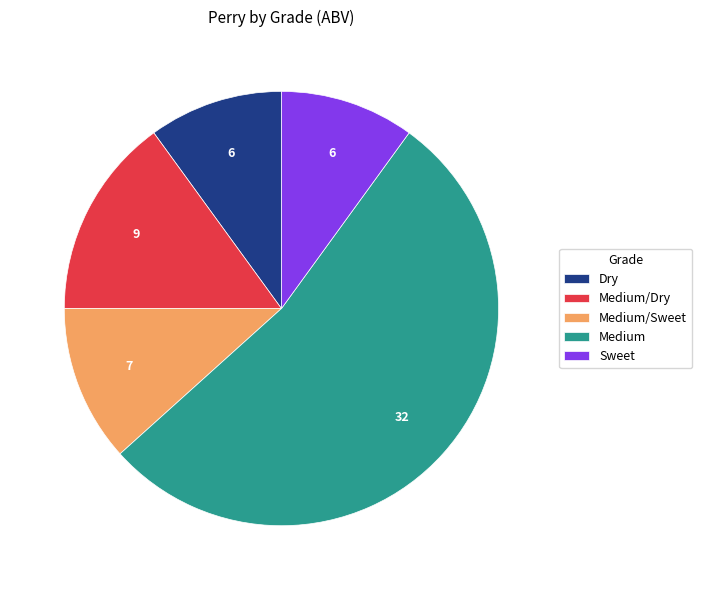

Is the sum of Dry and Sweet greater than half?

No